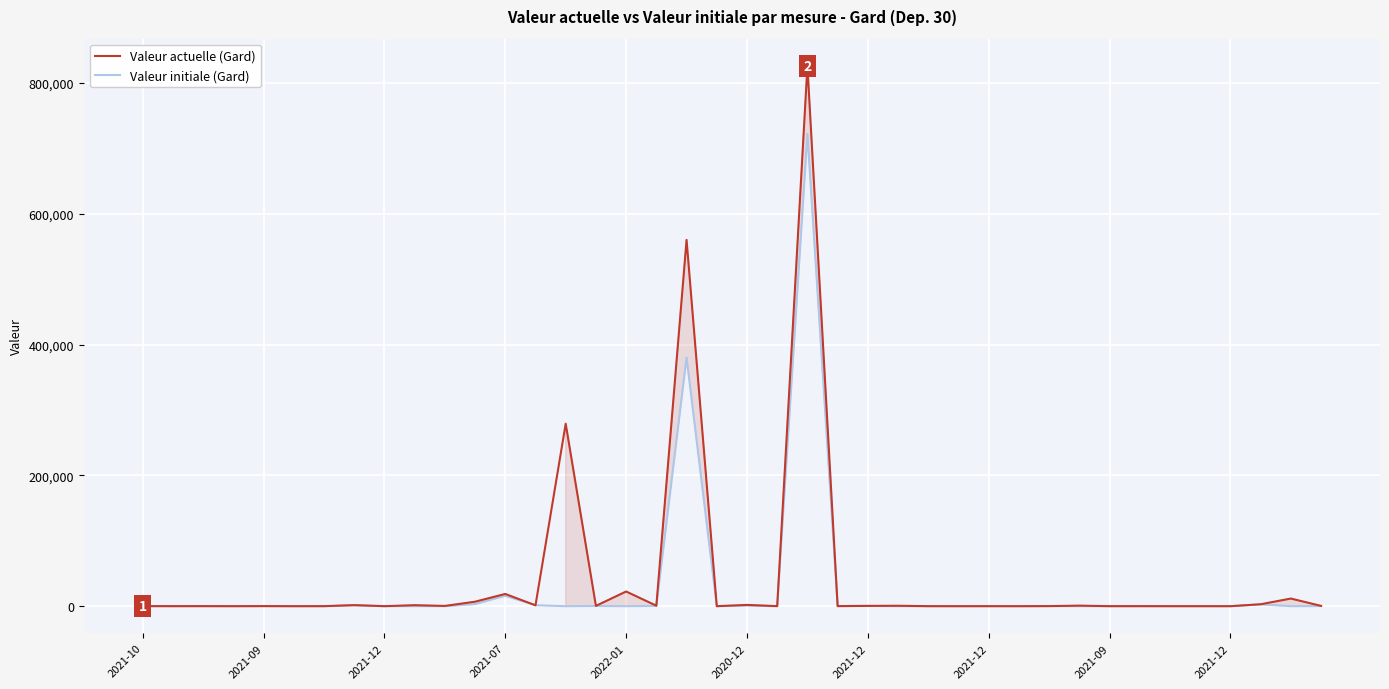

What is the value of the Valeur initiale (Gard) point at the 21st from the left?

968.0